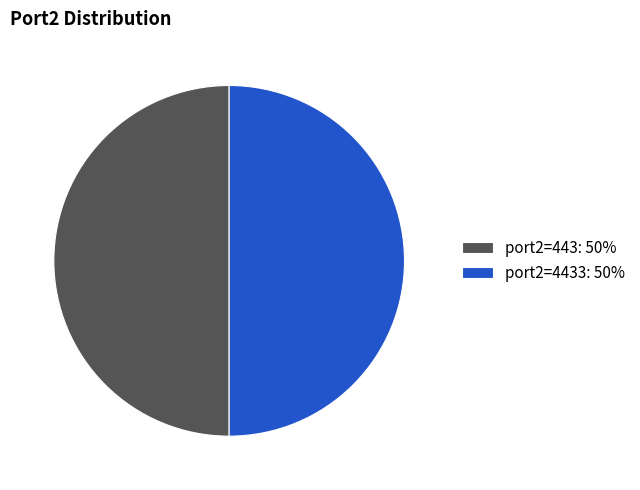

The port2=443: 50% slice represents 36% of the pie. True or false?

False